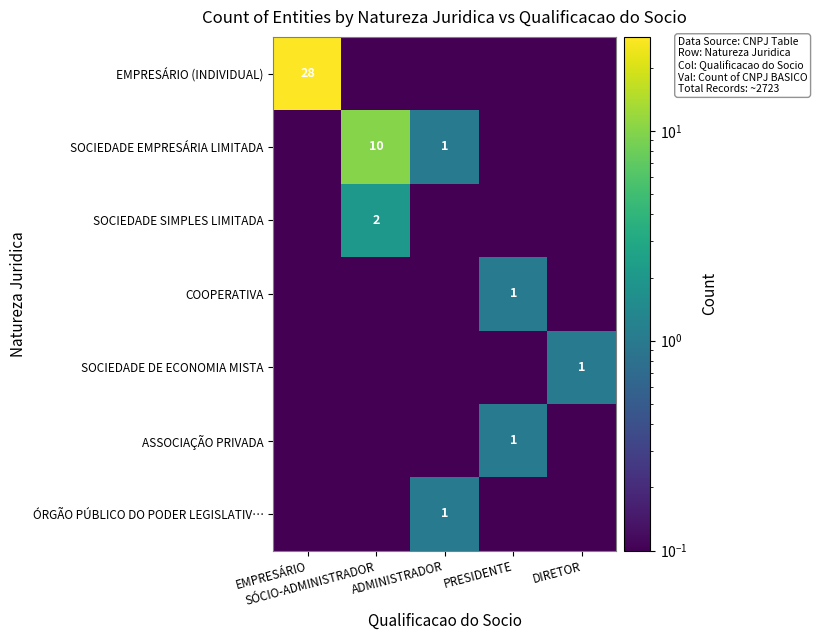

The SOCIEDADE DE ECONOMIA MISTA series shows 0.2 at DIRETOR. True or false?

False